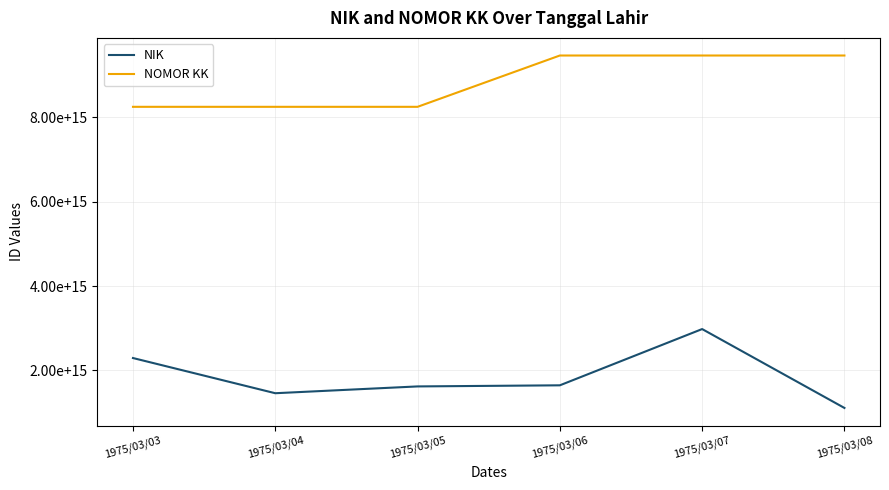

What are all the series names shown in the legend?

NIK, NOMOR KK